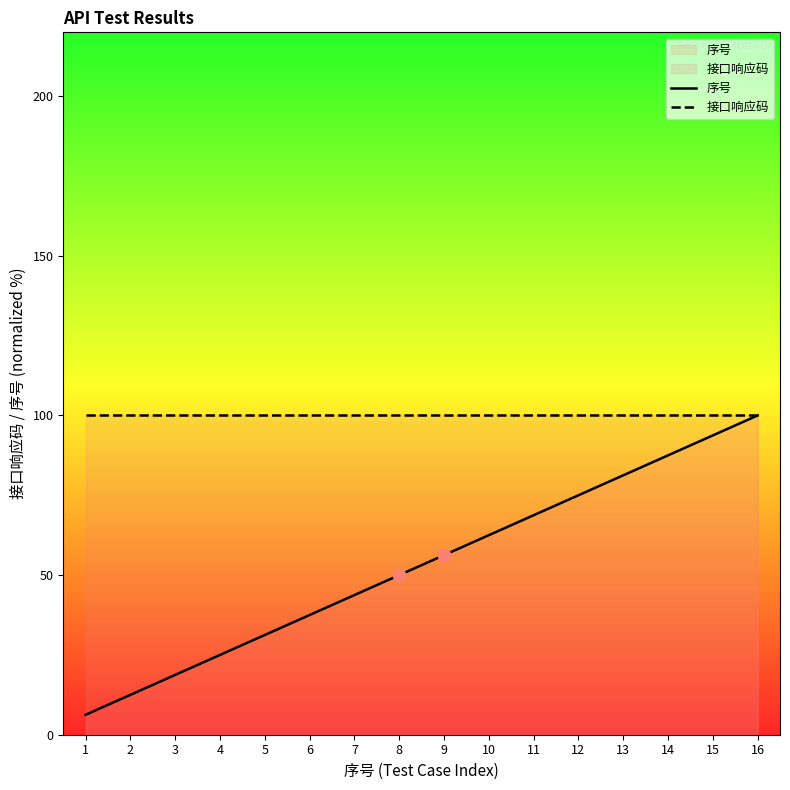

What are all the series names shown in the legend?

序号, 接口响应码